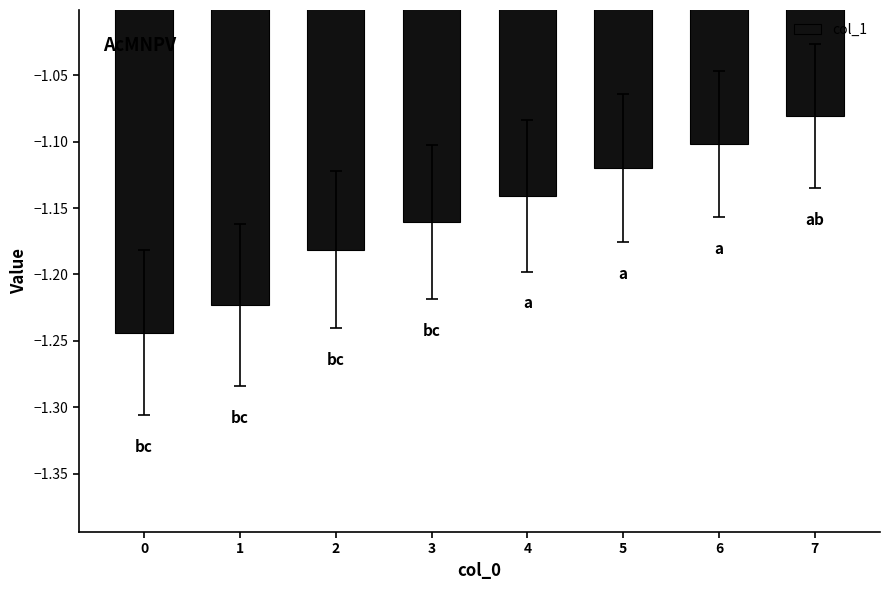

At which label is the value closest to -1?

7